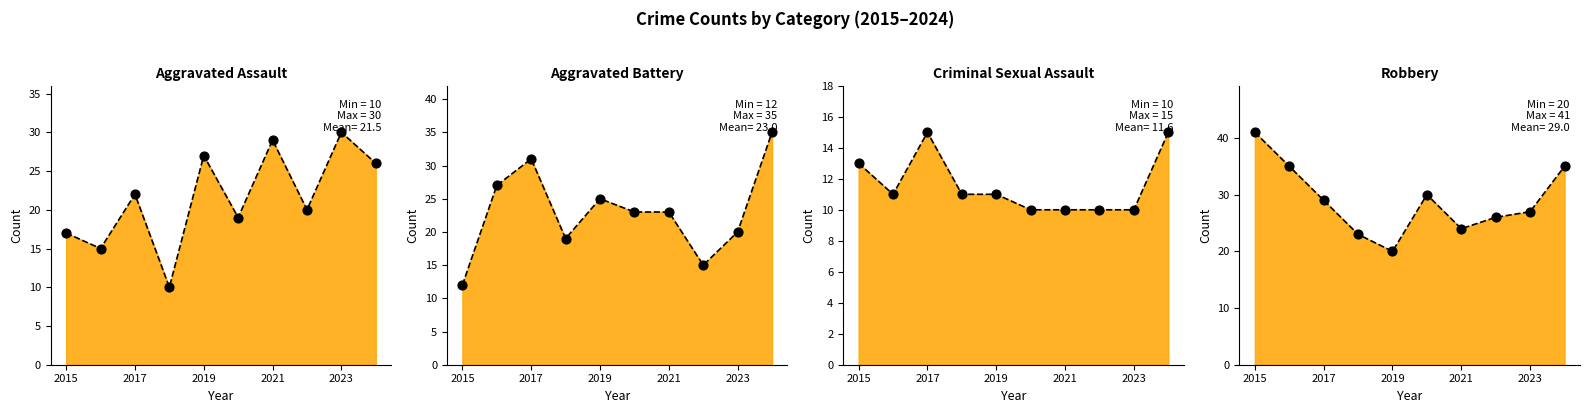

At how many categories does at least one series exceed 32?

3